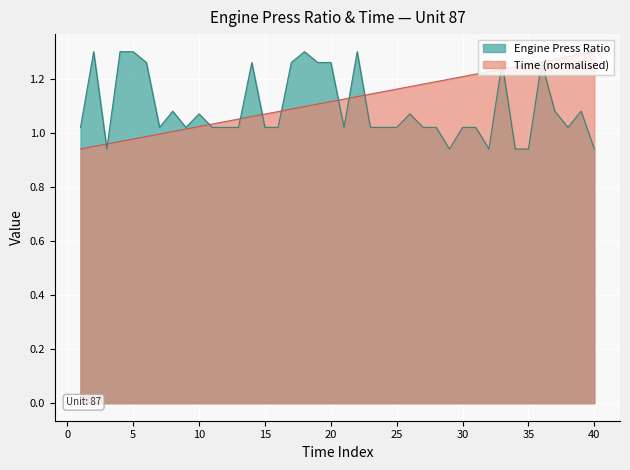

At how many categories does at least one series exceed 1?

39